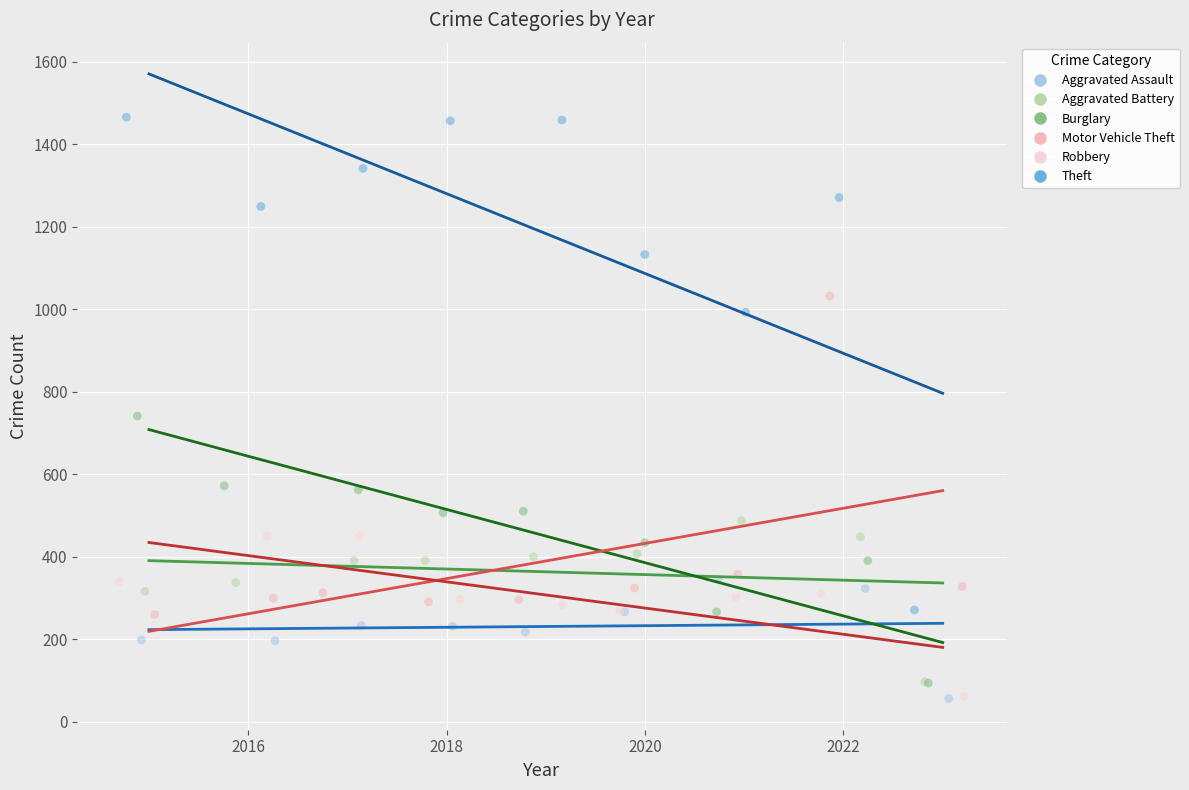

What are all the series names shown in the legend?

Aggravated Assault, Aggravated Battery, Burglary, Motor Vehicle Theft, Robbery, Theft